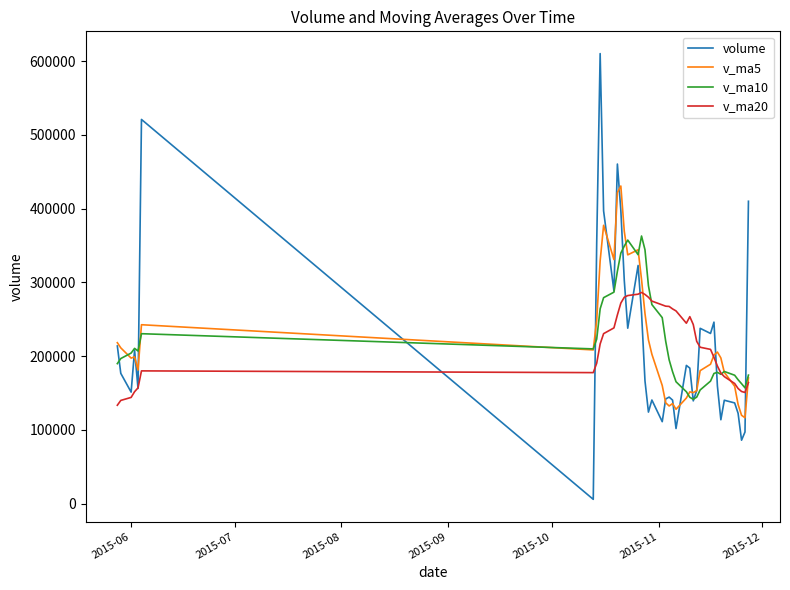

Rank the series by their maximum value, from lowest to highest.

v_ma20, v_ma10, v_ma5, volume